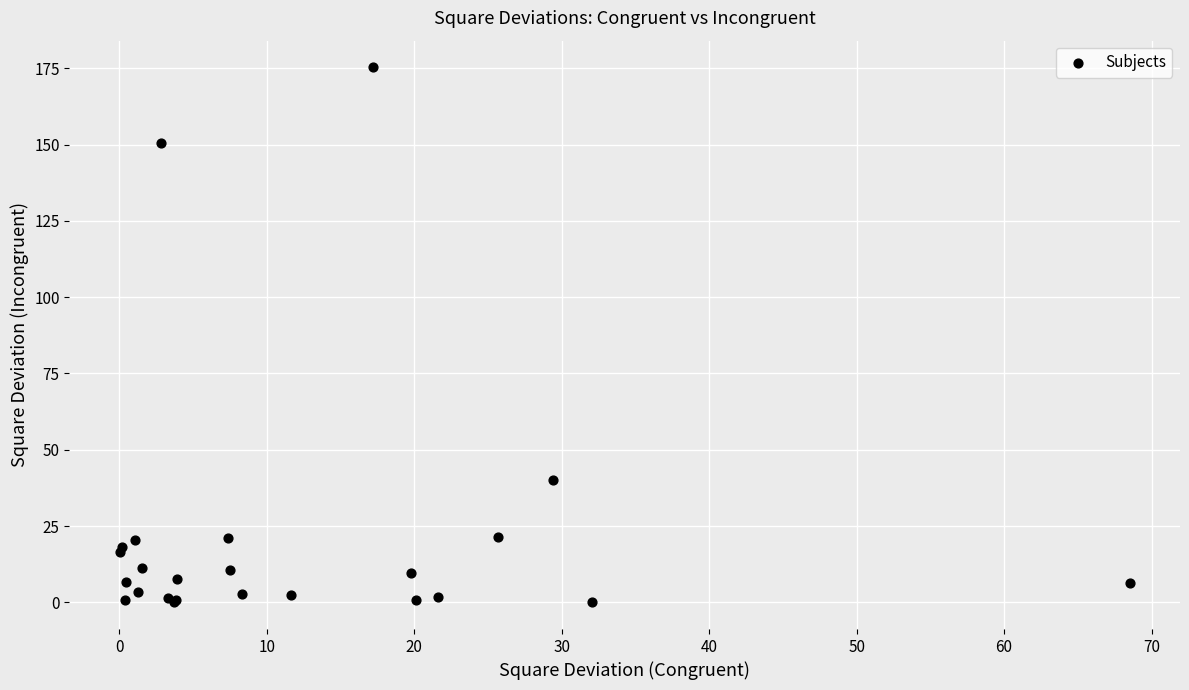

What Y value in the scatter plot is closest to 87?

40.1